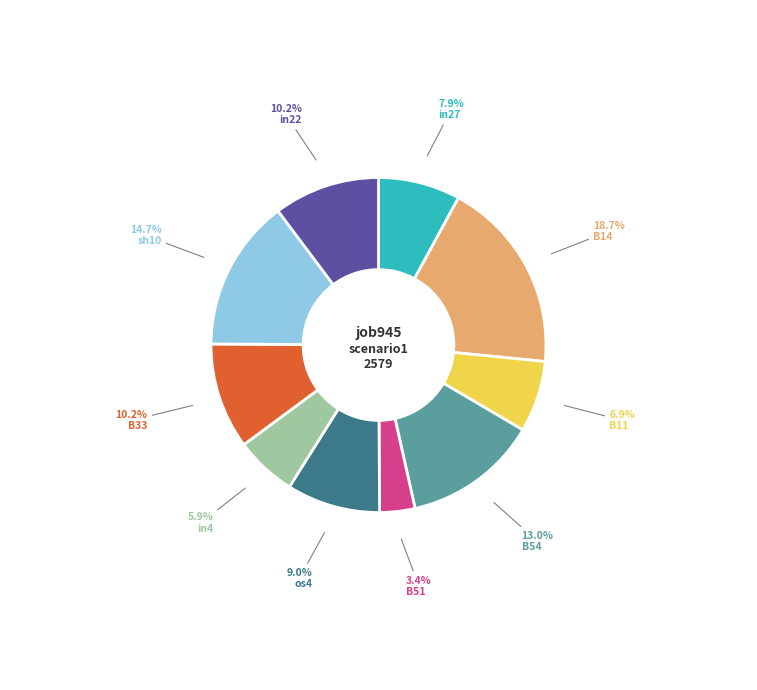

Is the sum of B51 and B11 greater than half?

No